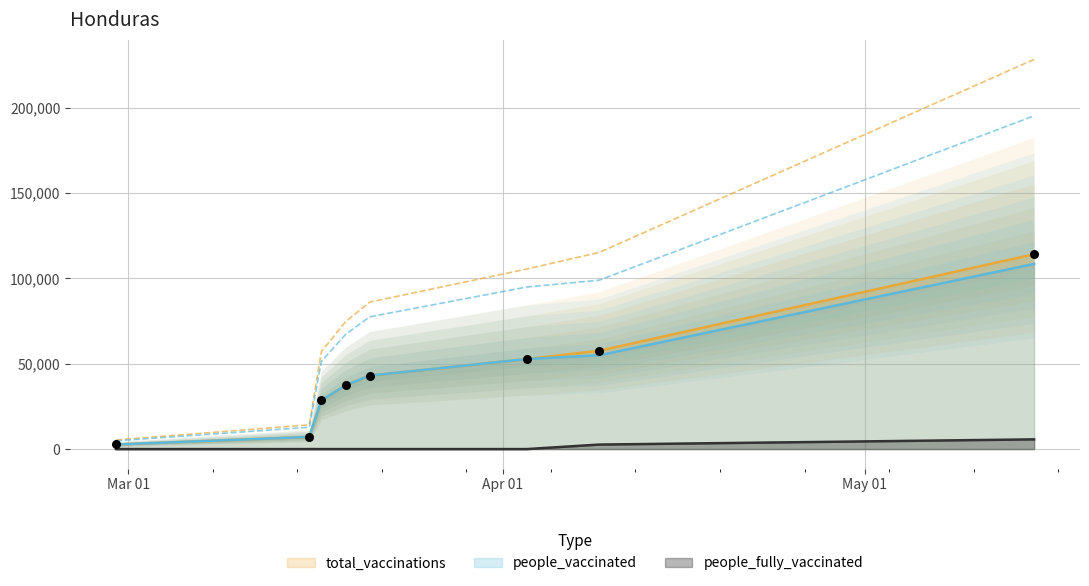

Which series reaches the maximum Y coordinate?

total_vaccinations